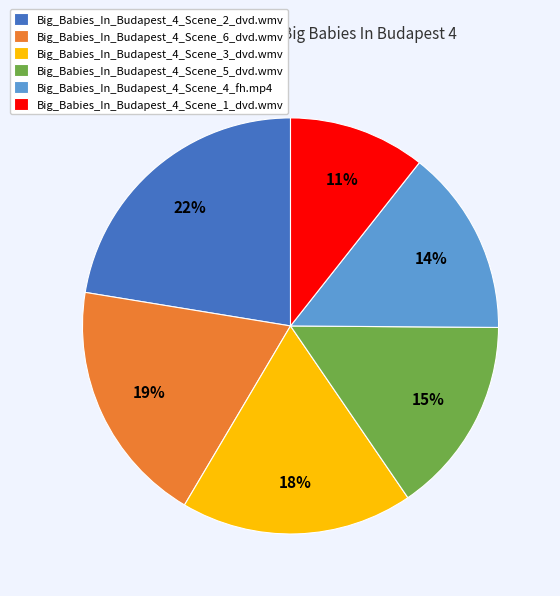

Between Big_Babies_In_Budapest_4_Scene_6_dvd.wmv and Big_Babies_In_Budapest_4_Scene_4_fh.mp4, which is larger?

Big_Babies_In_Budapest_4_Scene_6_dvd.wmv